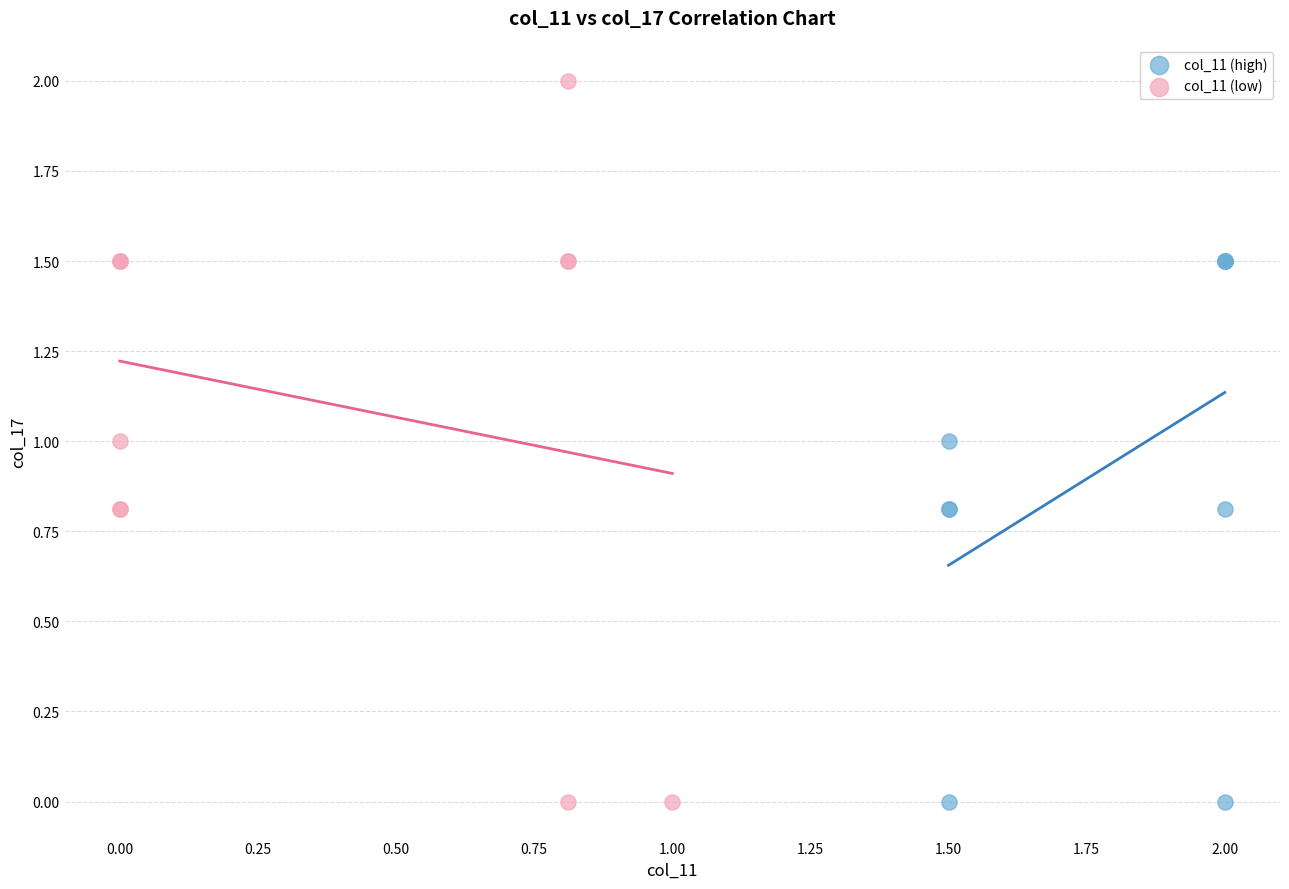

Which series has the largest Y range (max minus min)?

col_11 (low)